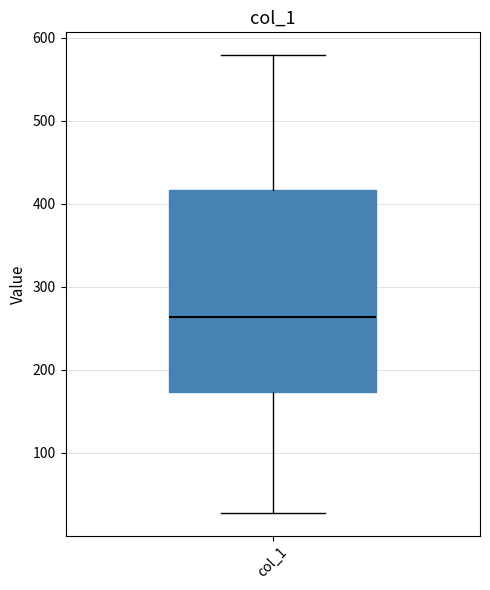

Transcribe this box plot: give where the median line is, the range the box spans, and where the two whiskers end, as read against the y-axis. The values are not printed on the chart, so give them approximately, as read against the axis.

median 260, box 170 to 420, whiskers 30 to 580